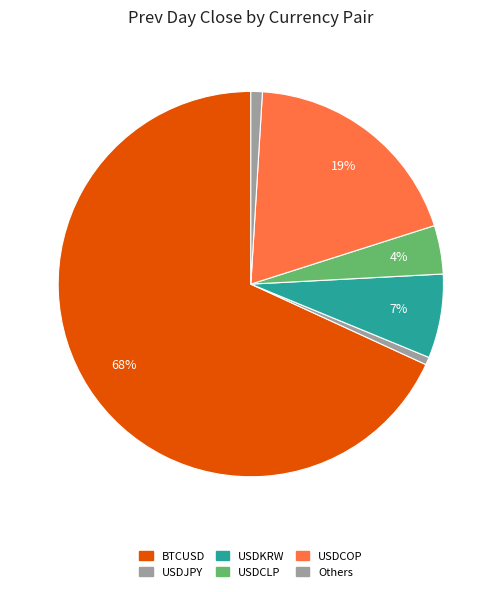

How many segments does this pie chart have?

6